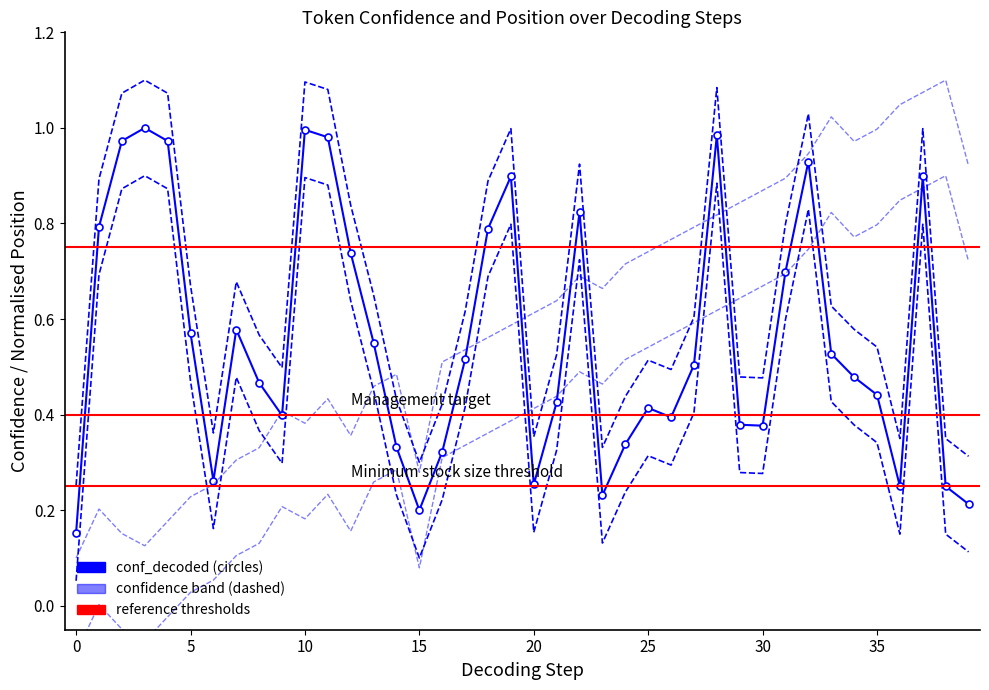

Where is the first local maximum for conf_decoded?

3